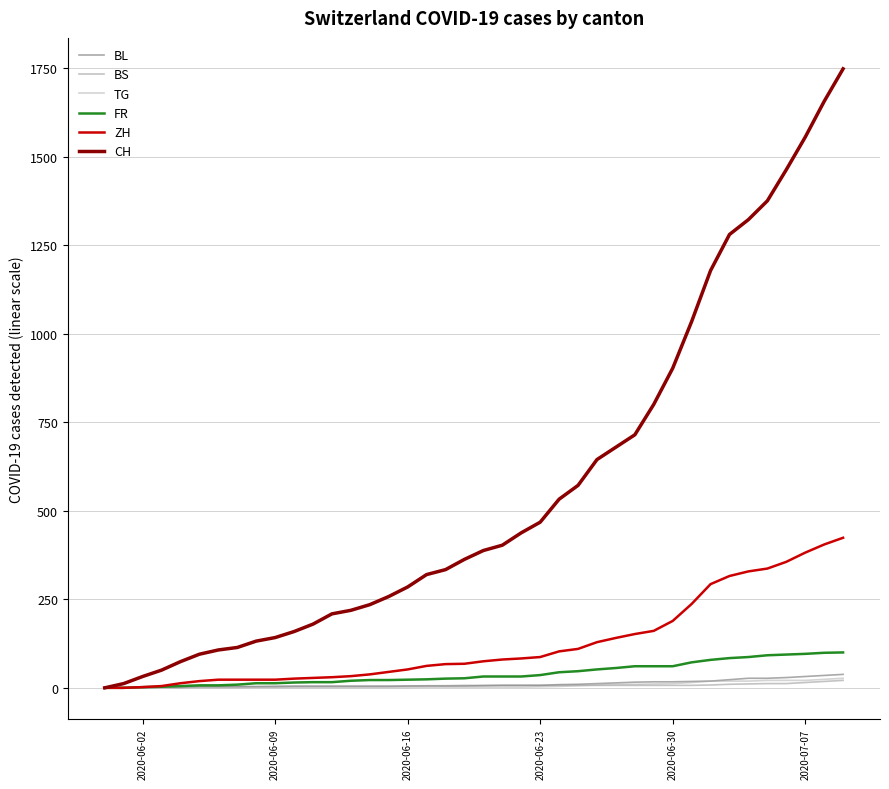

Which series has the largest total across all categories?

CH